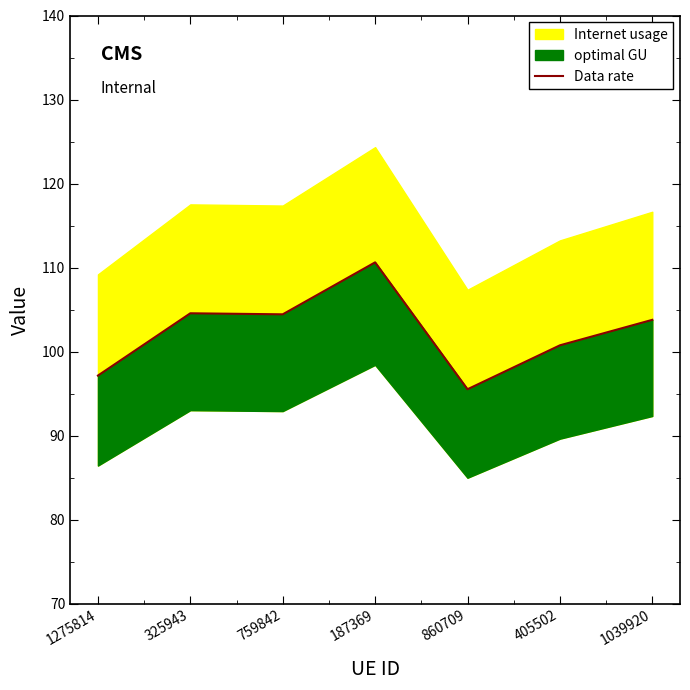

Count the number of categories in the chart.

7